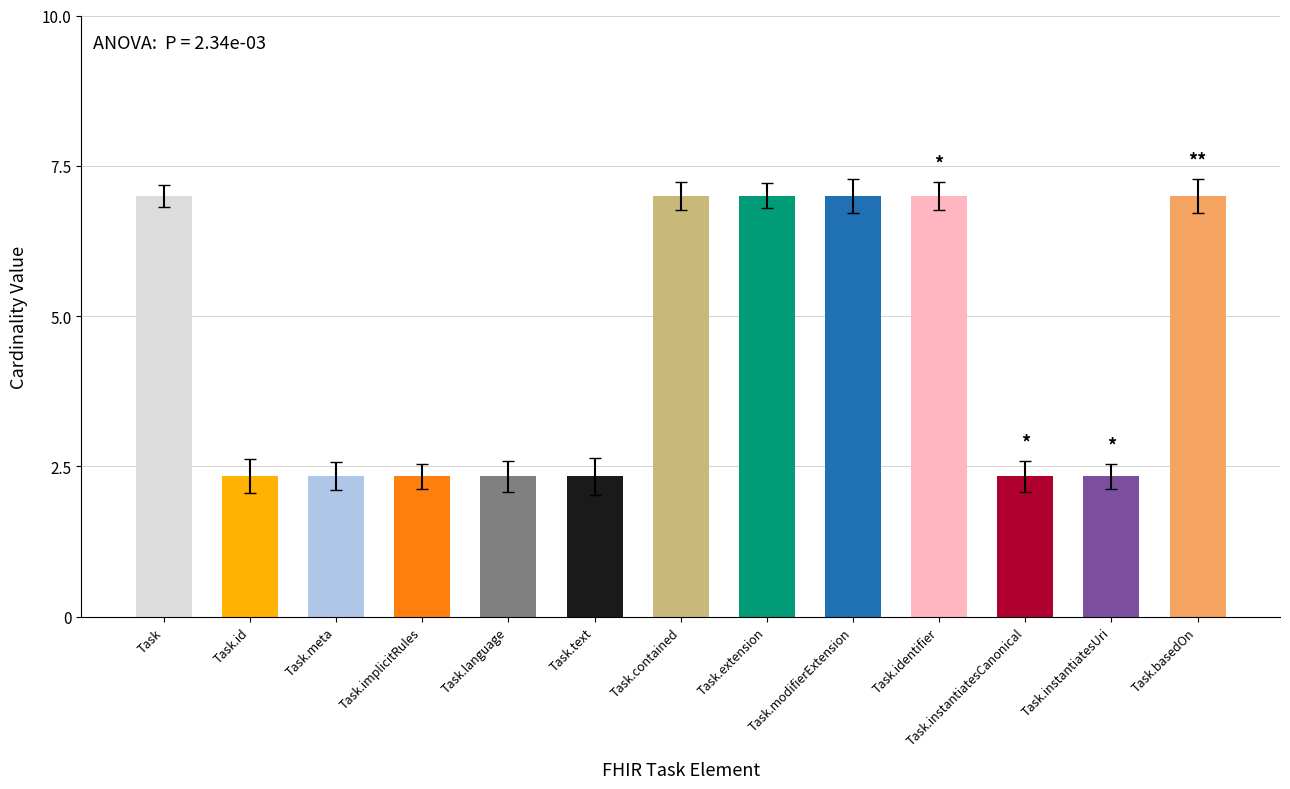

The value at Task is 7.0. True or false?

True